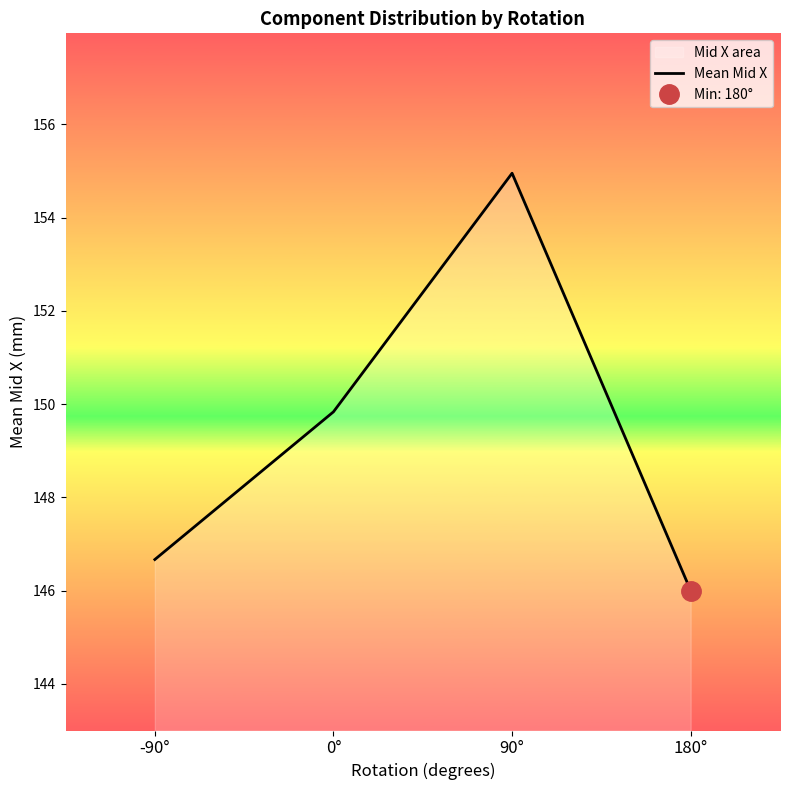

At which category does the chart reach its peak across all series?

90°